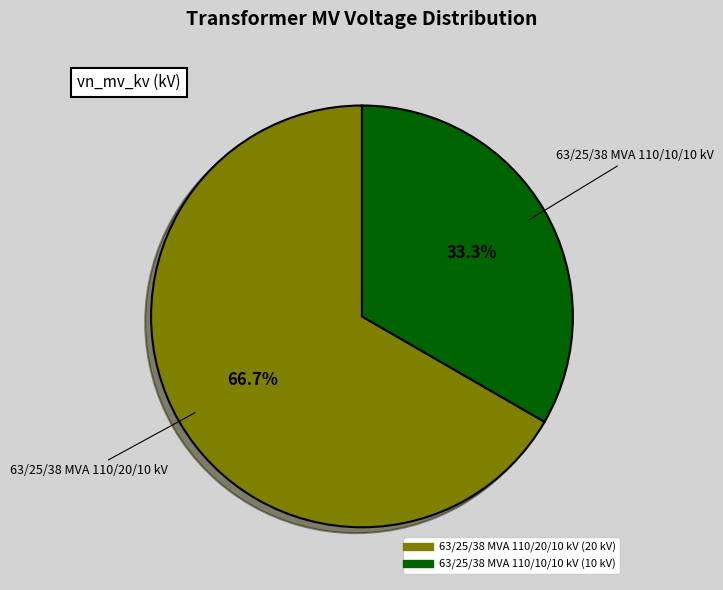

How much of the chart is everything except 63/25/38 MVA 110/10/10 kV?

66.7%